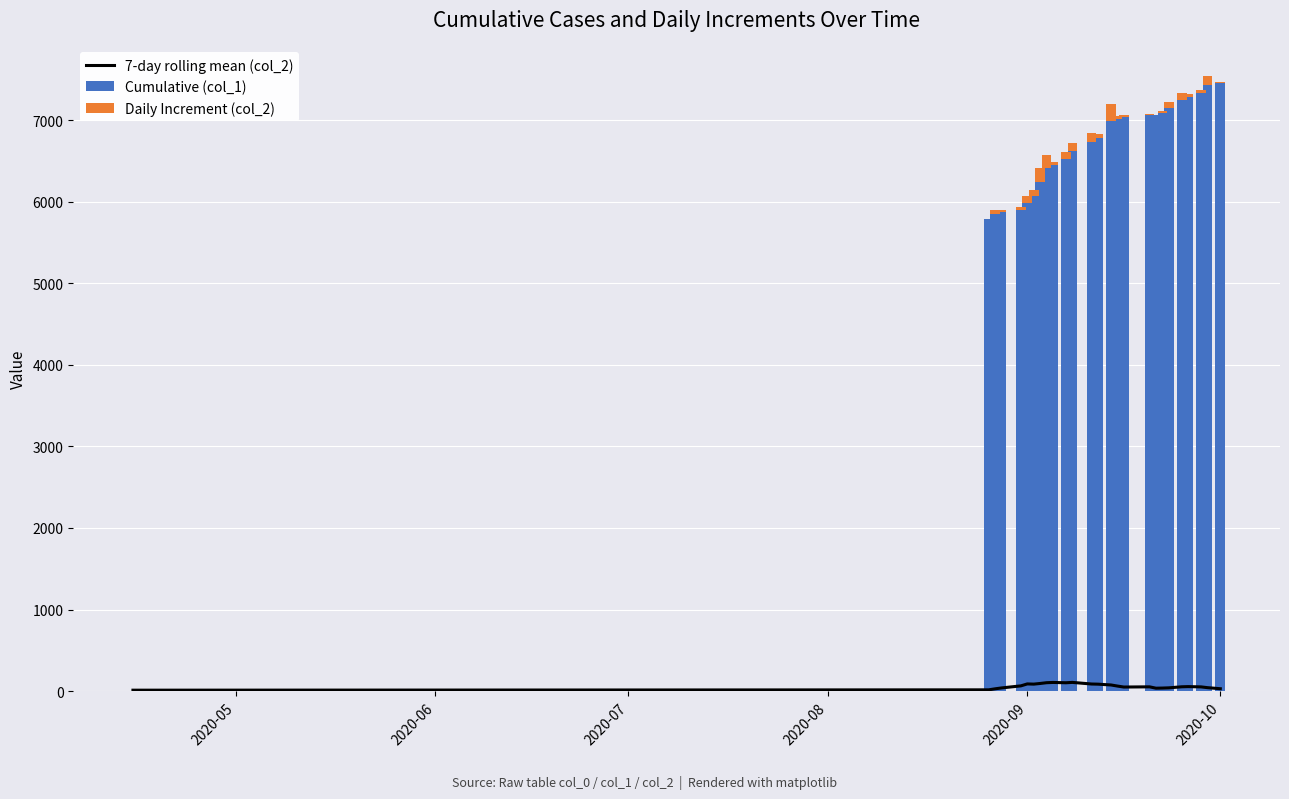

At how many categories does at least one series exceed 1833?

25